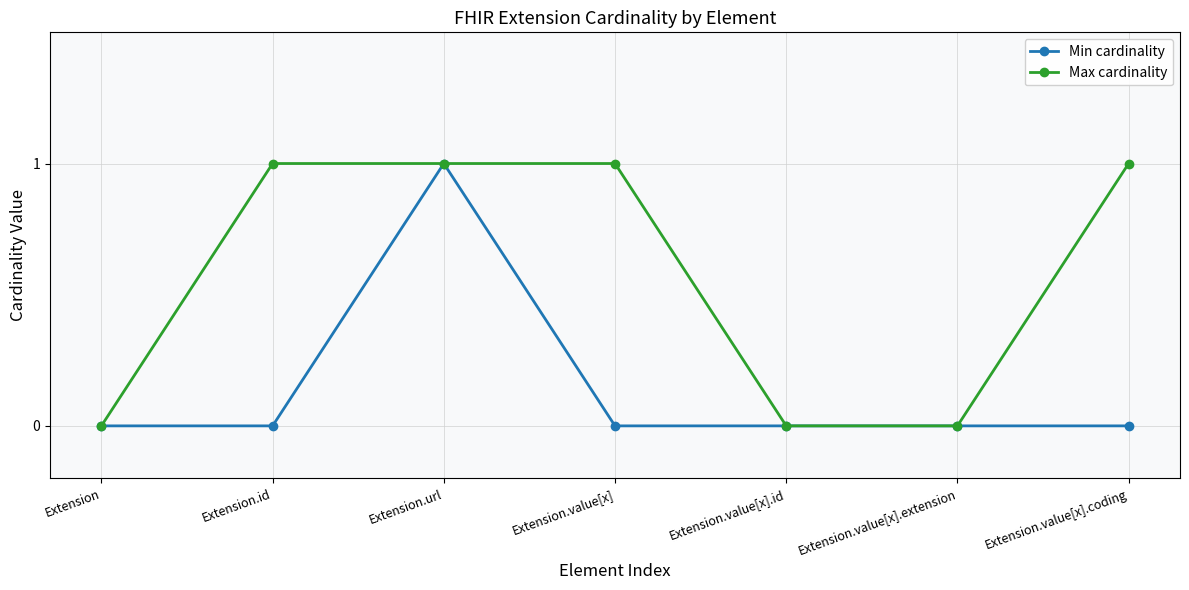

True or false: Max cardinality has more than 2 interior local peaks.

False